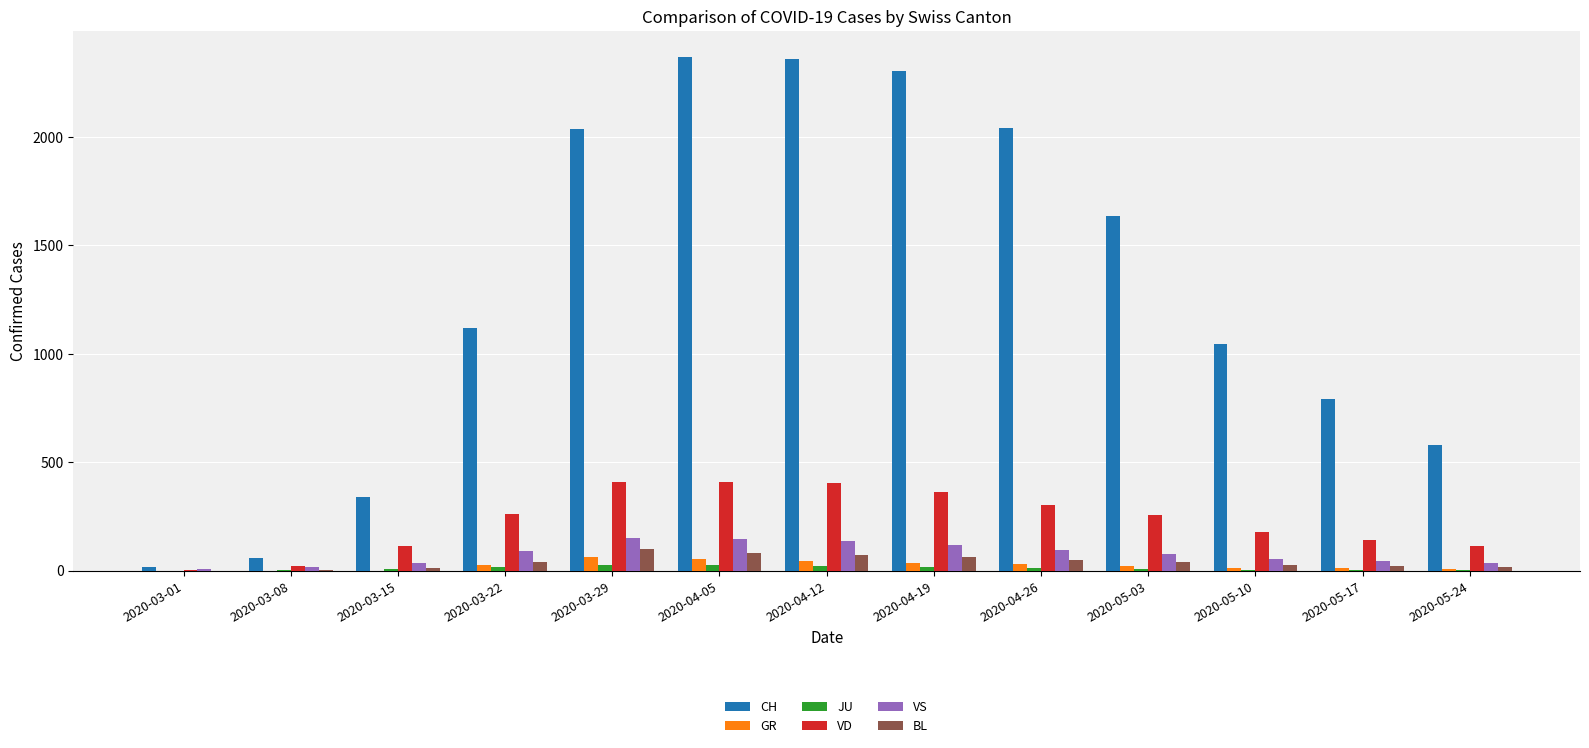

Is the value of VD at 2020-03-15 greater than the value of BL at 2020-04-26?

Yes